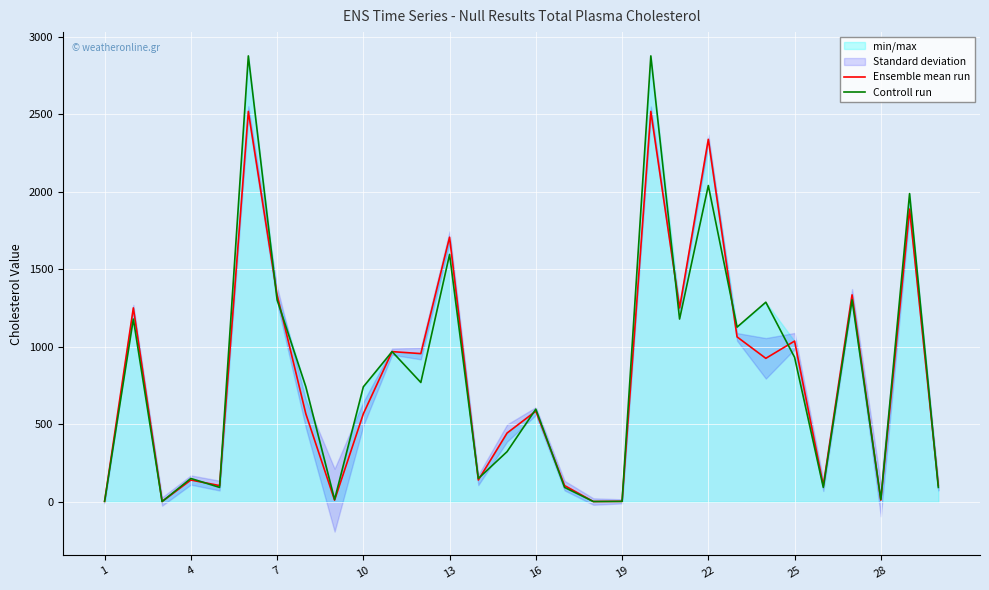

How many data points does each series have?

30